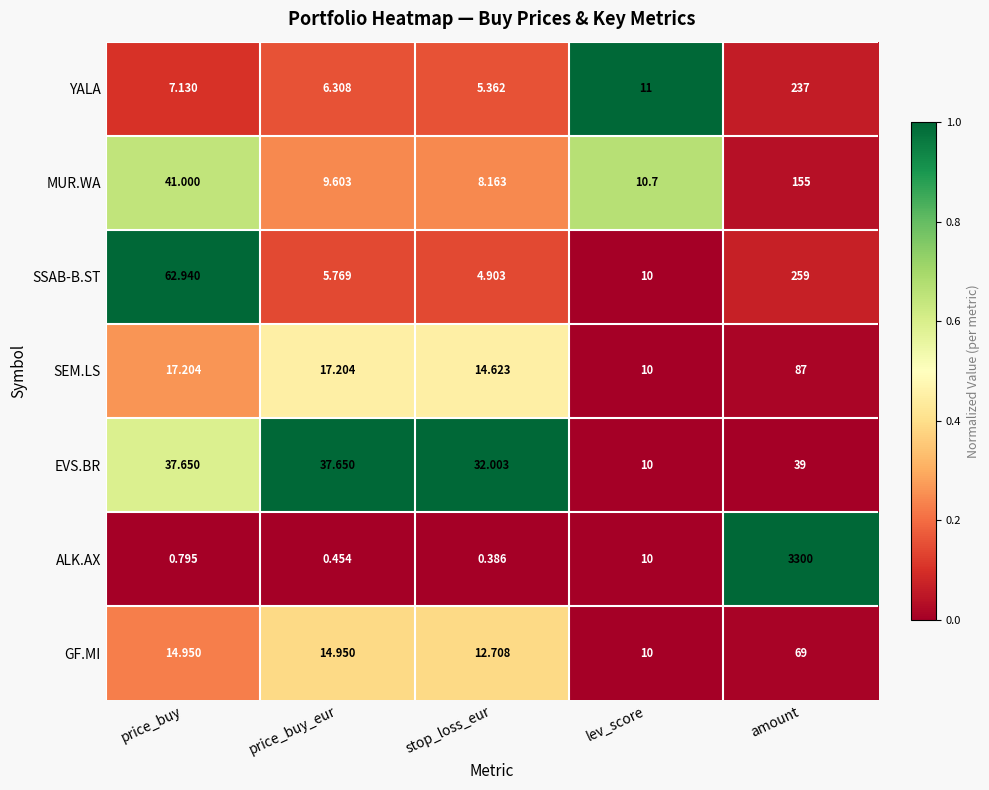

What is the spread (max minus min) of values at amount?

3261.0